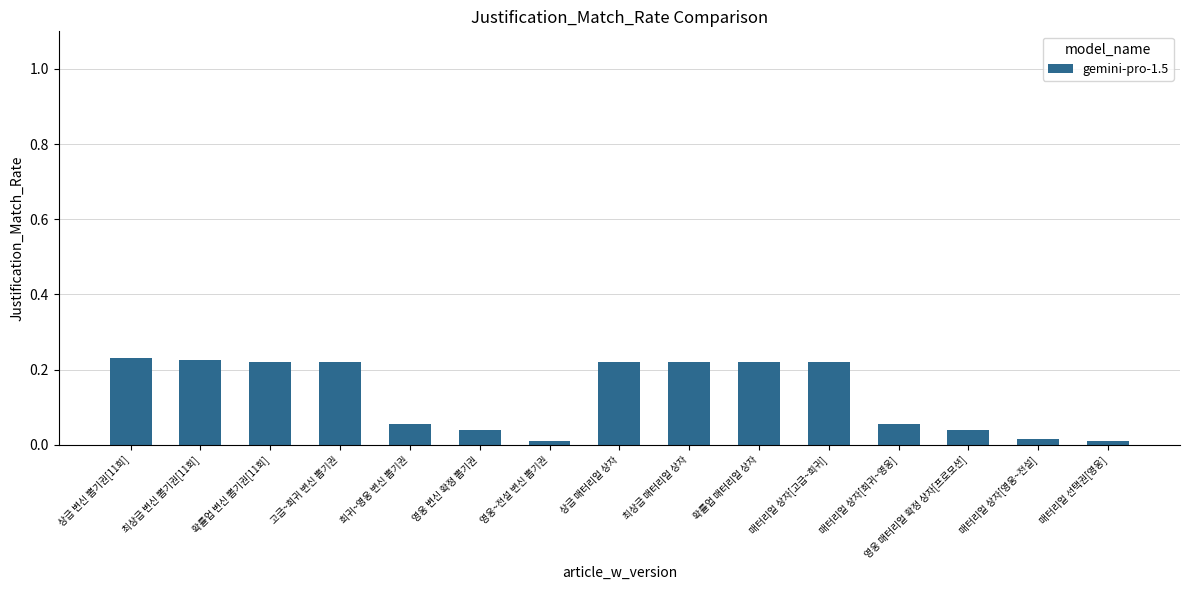

What is the label of the 3rd bar from the left?

확률업 변신 뽑기권[11회]